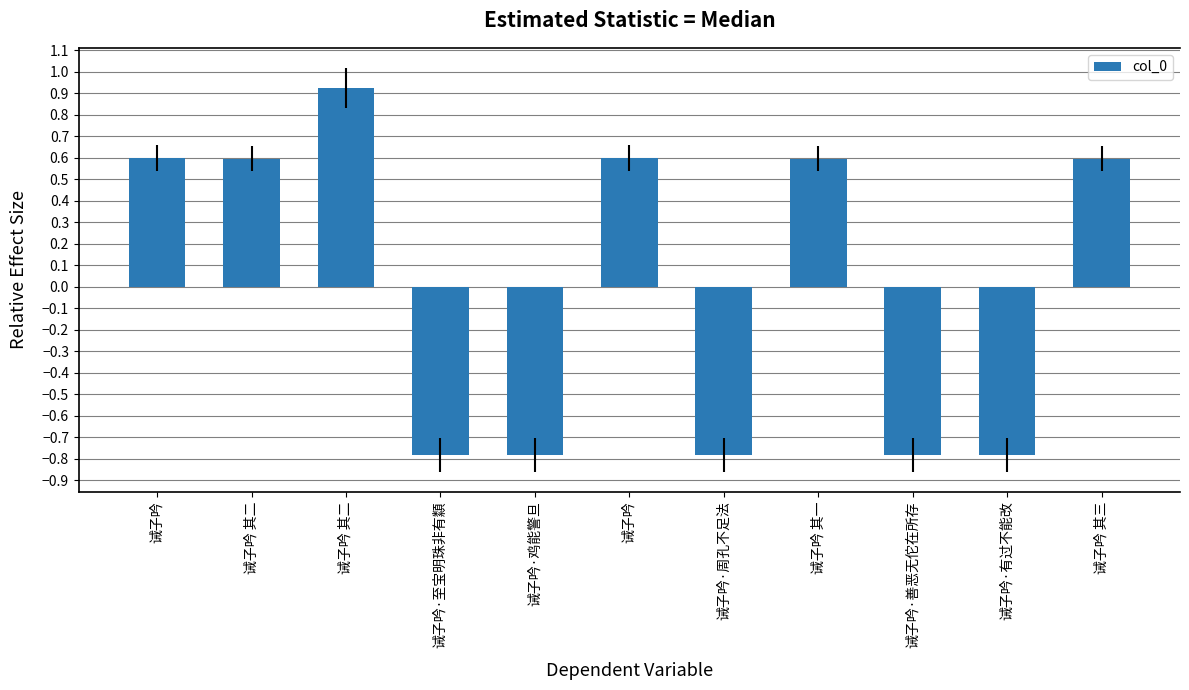

At which label does the data first exceed 0?

诫子吟